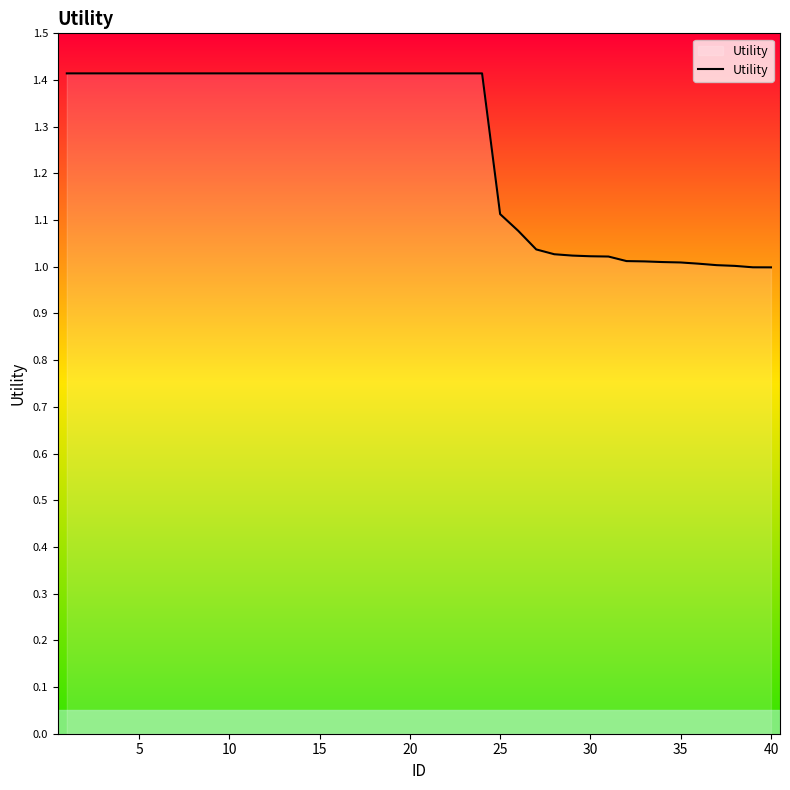

What is the difference between the maximum and minimum values?

0.4